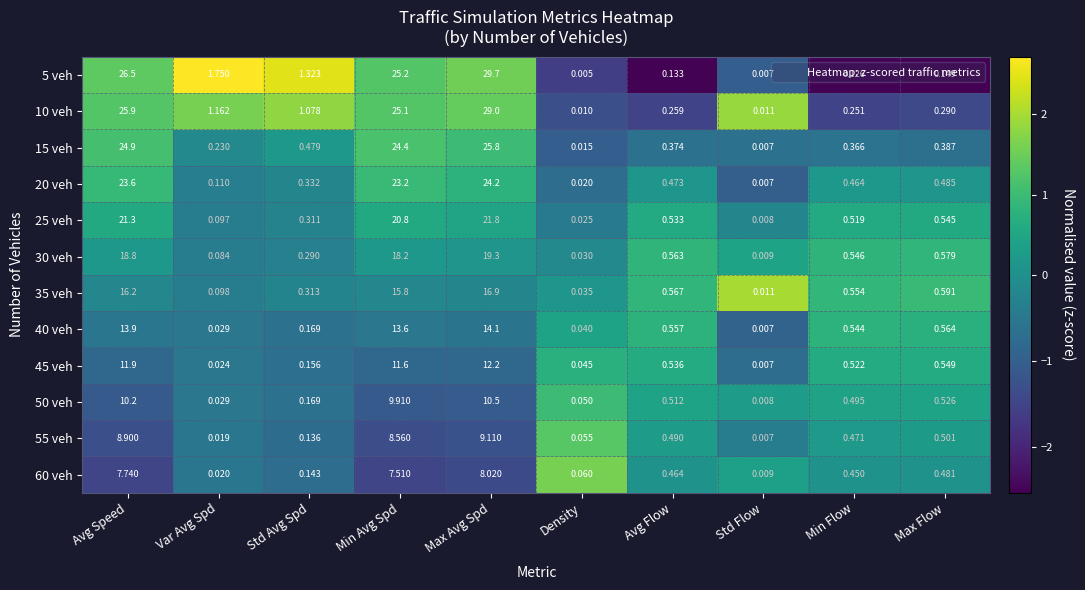

Count the number of categories in the chart.

10